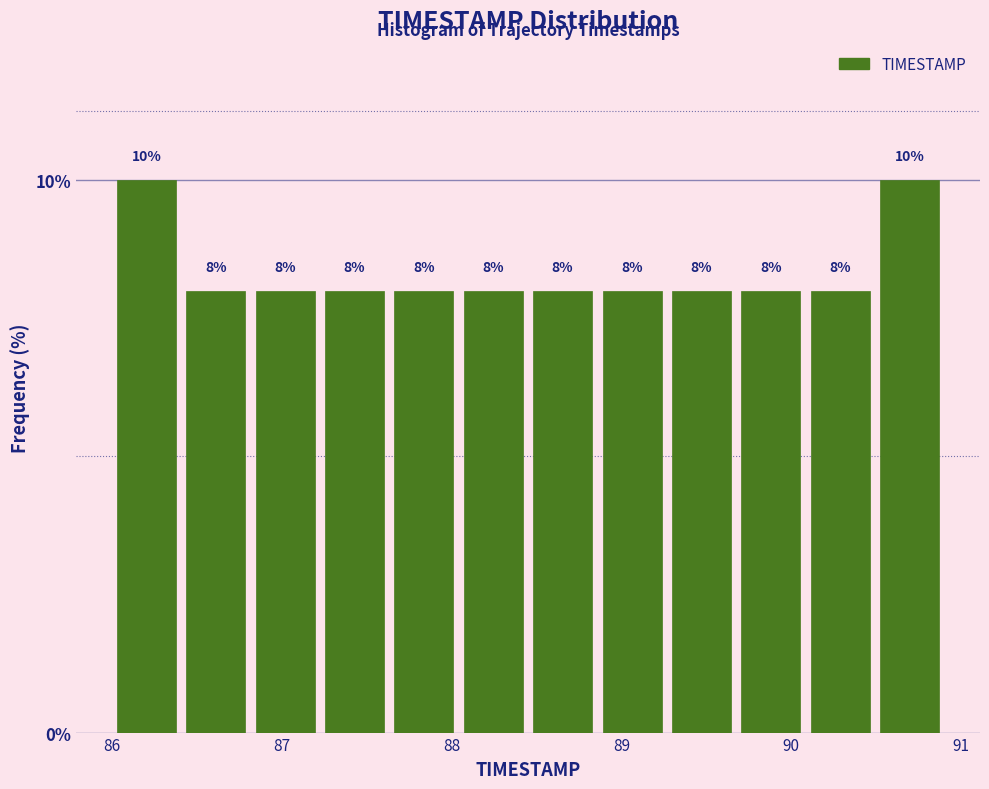

Reading left to right, transcribe this chart: for each bar, give the range it covers on the x-axis and its height. The bar edges are not printed on the chart, so give them approximately, as read against the axis.

86.0 to 86.4: 10
86.4 to 86.8: 8
86.8 to 87.2: 8
87.2 to 87.6: 8
87.6 to 88.0: 8
88.0 to 88.5: 8
88.5 to 88.9: 8
88.9 to 89.3: 8
89.3 to 89.7: 8
89.7 to 90.1: 8
90.1 to 90.5: 8
90.5 to 90.9: 10